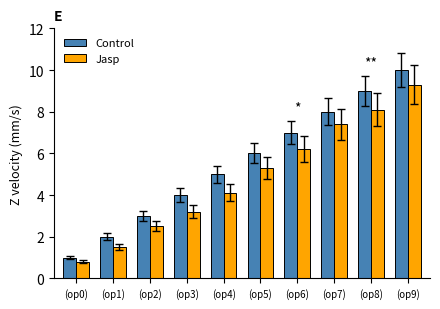

What is the total value across all series at (op9)?

19.3